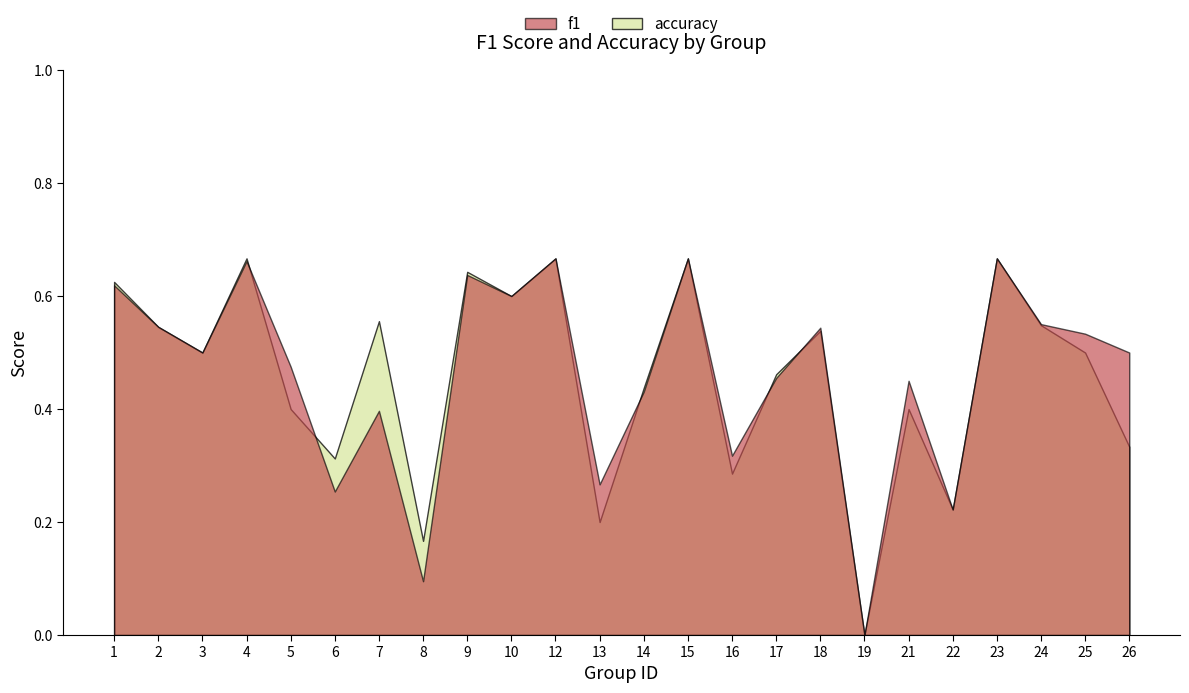

Rank the series at 21 from highest to lowest value.

f1, accuracy